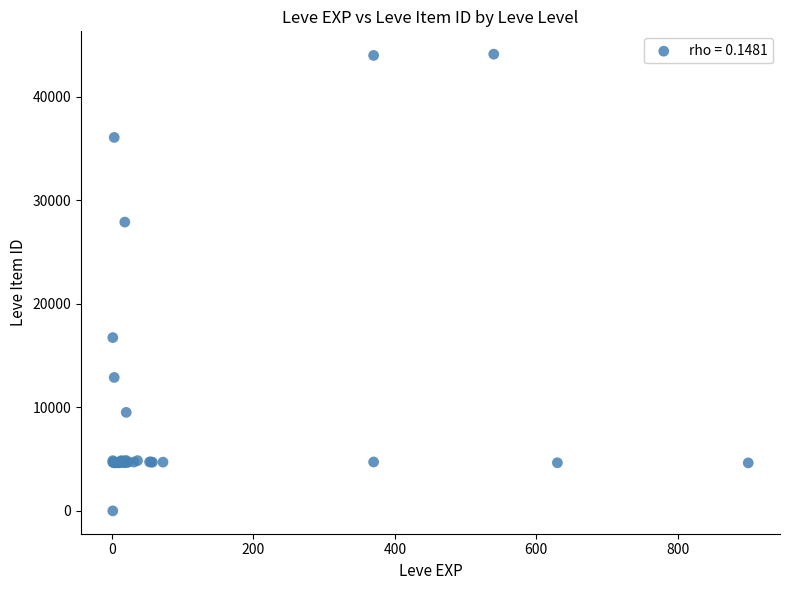

What Y value in the scatter plot is closest to 22050?

16734